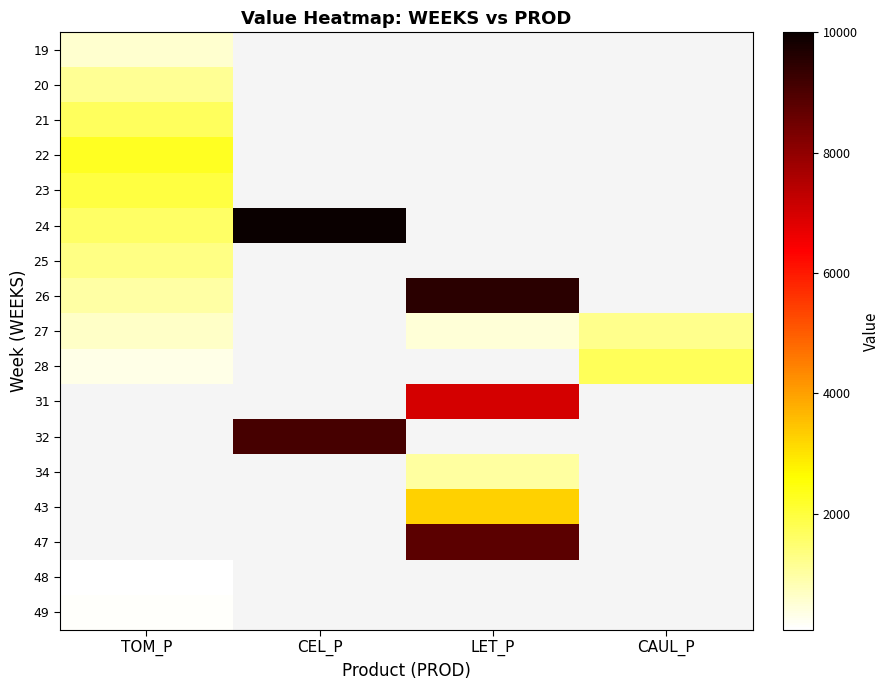

At how many categories does at least one series exceed 6837?

2